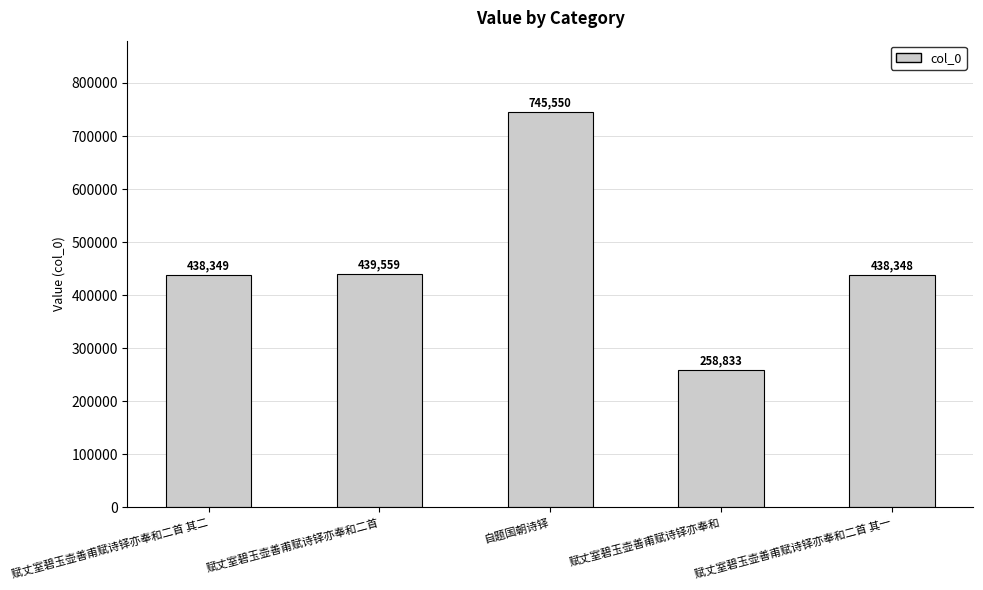

What is the sum of the values at 自题国朝诗铎 and 赋丈室碧玉壶善甫赋诗铎亦奉和?

1004383